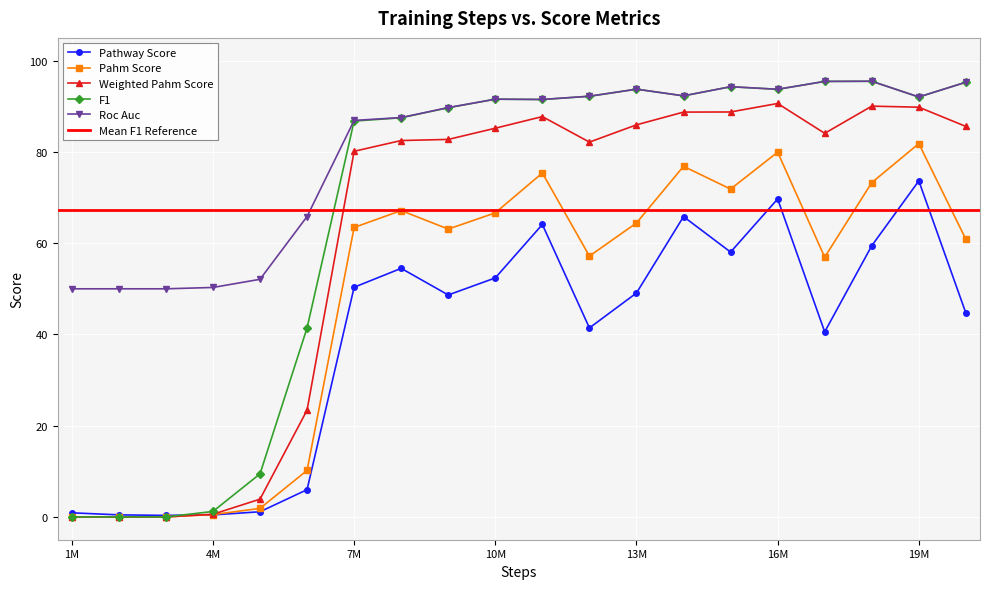

What is the difference between the second highest and minimum values in the weighted_pahm_score series?

90.0